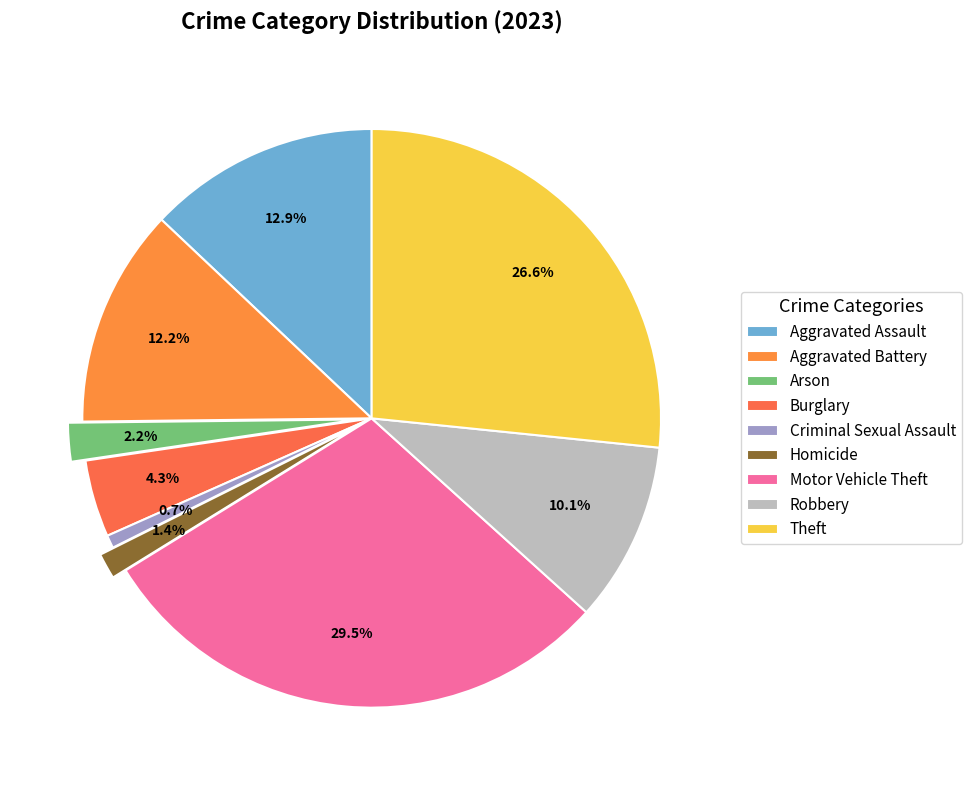

Do Aggravated Assault and Robbery together represent more than half of the pie?

No